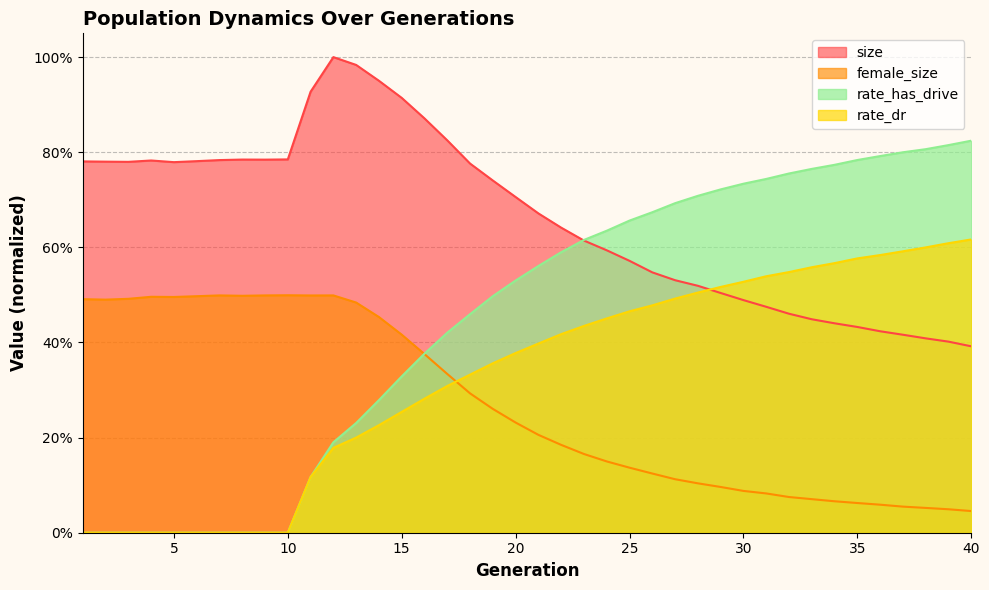

After their last crossing, which series has the higher values: rate_has_drive or female_size?

rate_has_drive